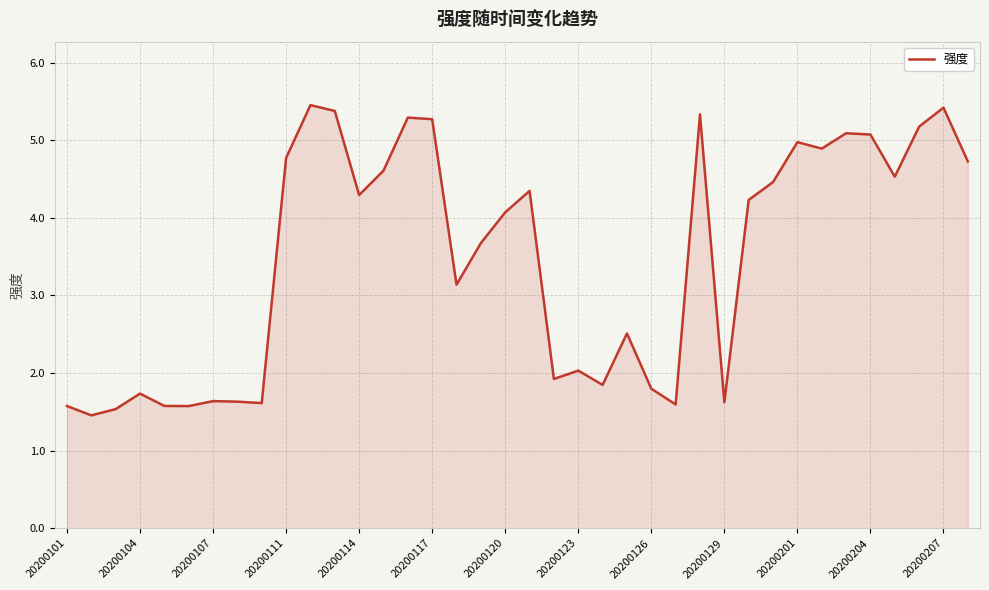

True or false: the data has more than 0 interior local peaks.

True